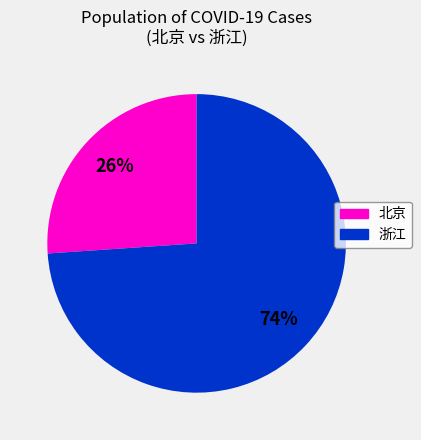

To the nearest percent, what is the average slice percentage?

50%